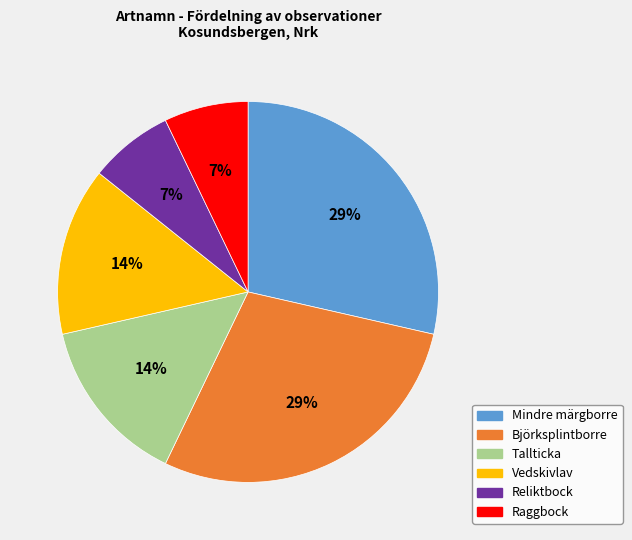

Combined, do Vedskivlav and Raggbock account for over 50%?

No